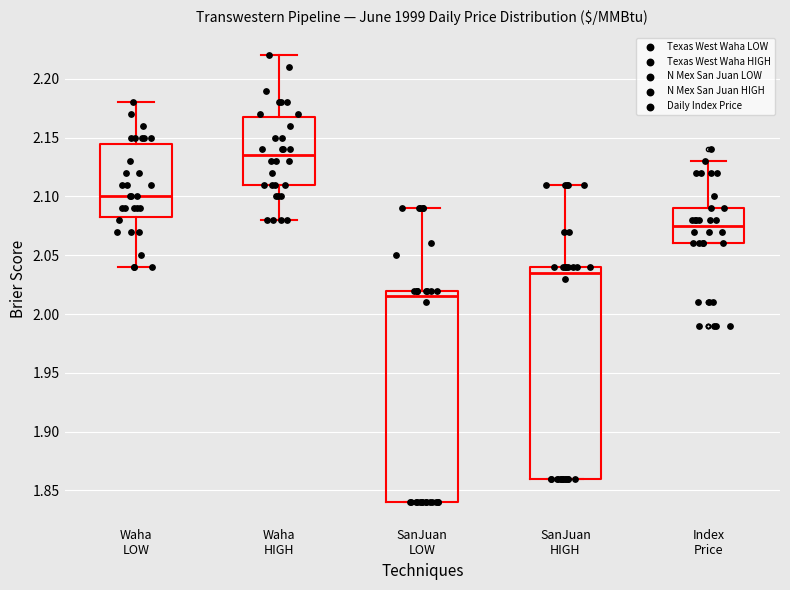

Where does the upper whisker of the box for Waha HIGH end on the y-axis? The values are not printed on the chart, so give them approximately, as read against the axis.

2.220